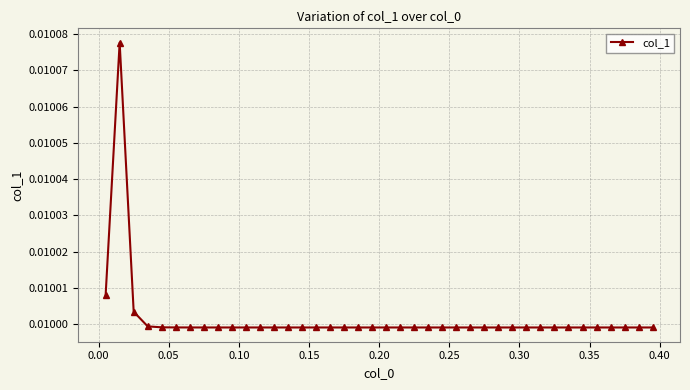

Count the values in the range 0 to 1.

40